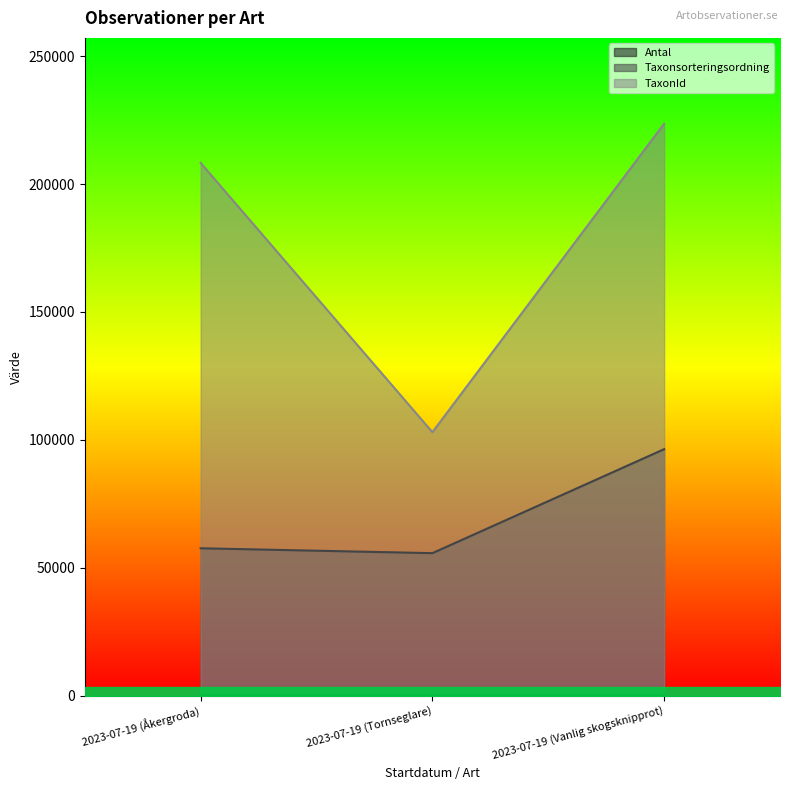

At how many categories does at least one series exceed 115769?

2